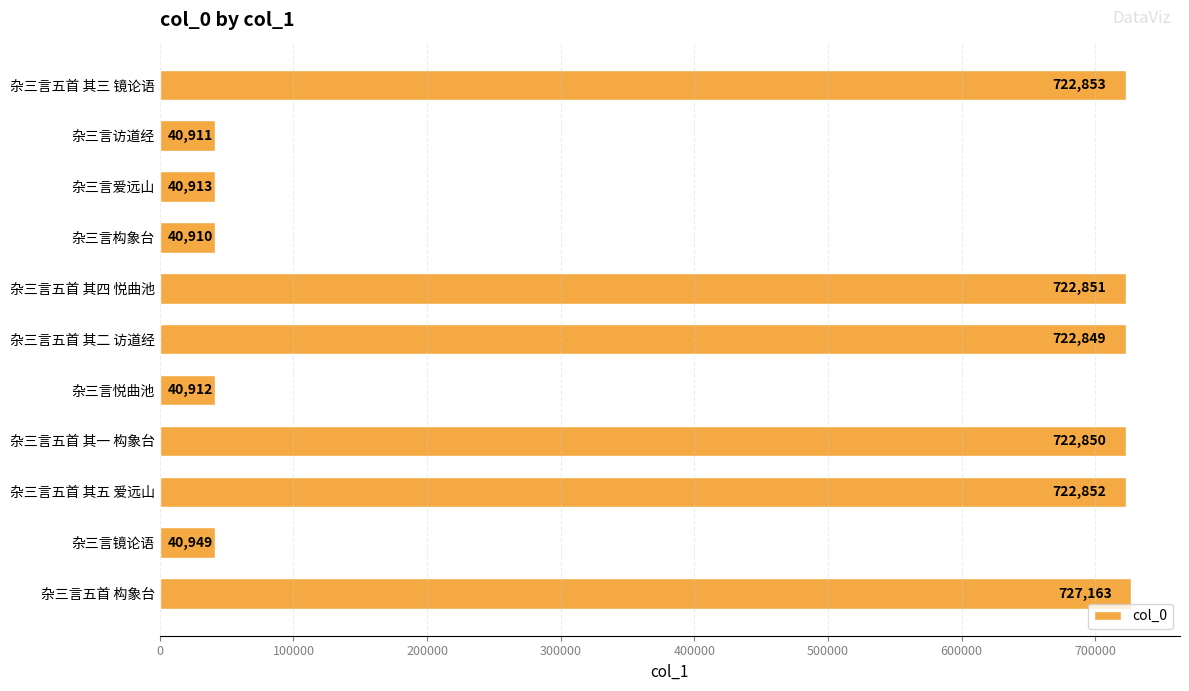

What is the value of the 8th bar from the top?

722850